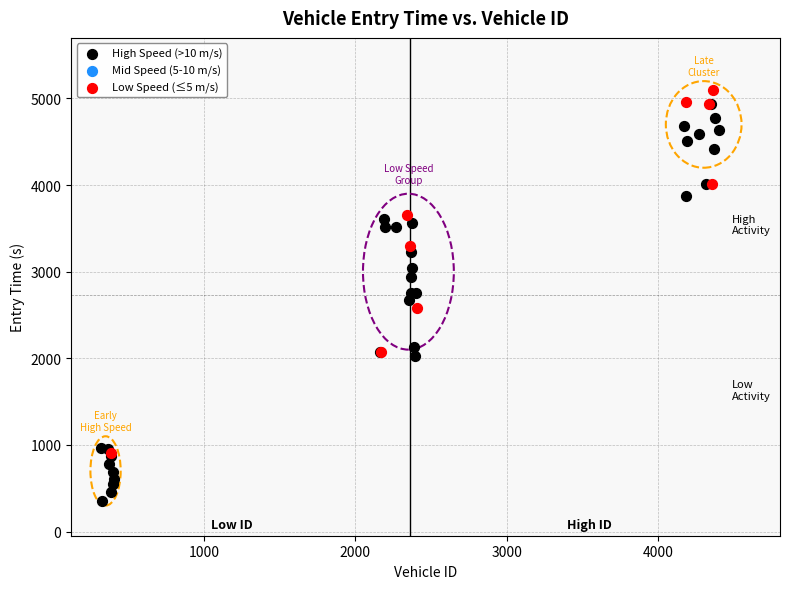

Which series reaches the maximum Y coordinate?

Low Speed (≤5 m/s)